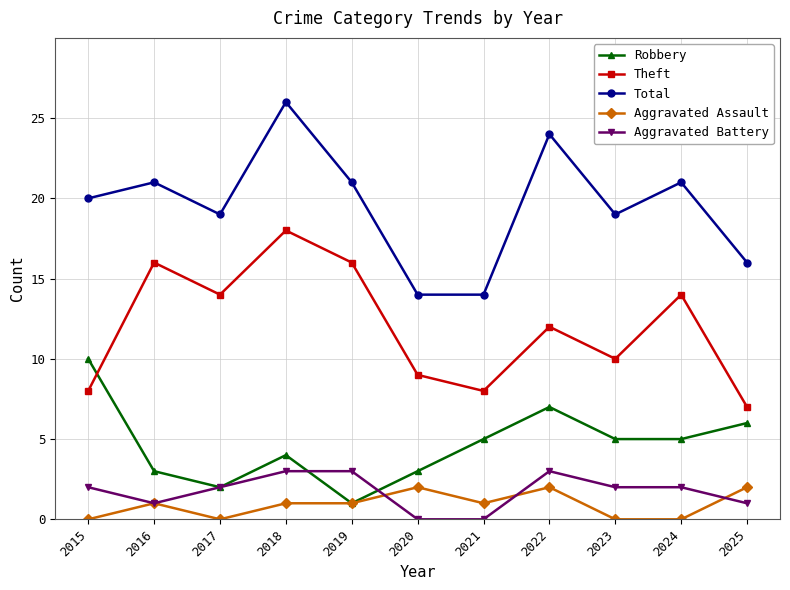

What is the approximate value of Total at 2023?

19